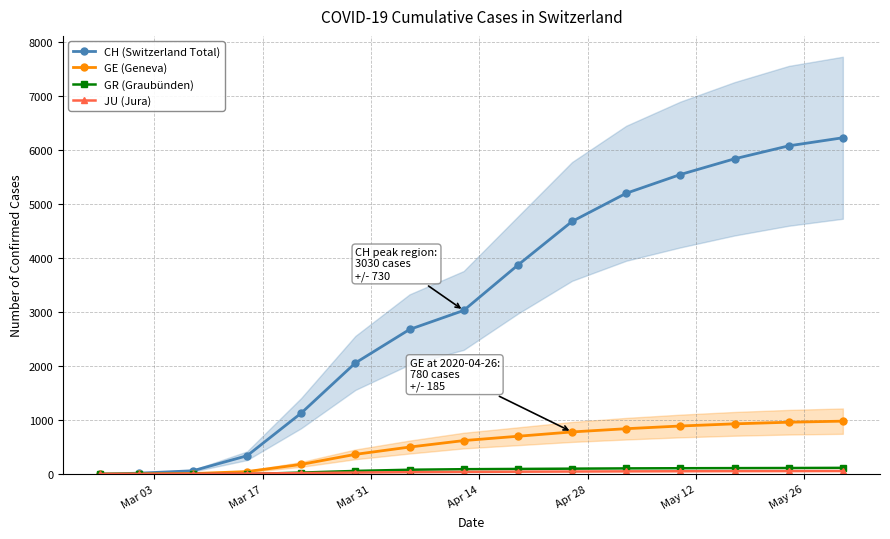

How many data points in GE (Geneva) are less than 620?

7